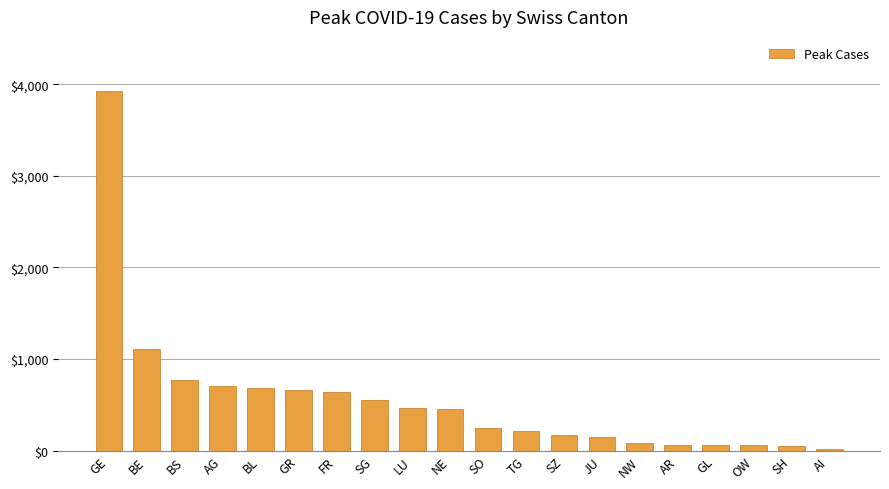

What is the sum of all values?

11061